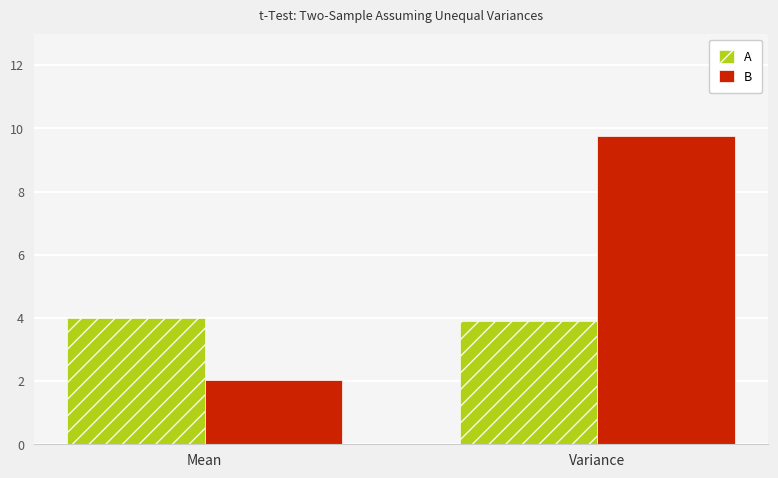

Count the number of data series in this chart.

2